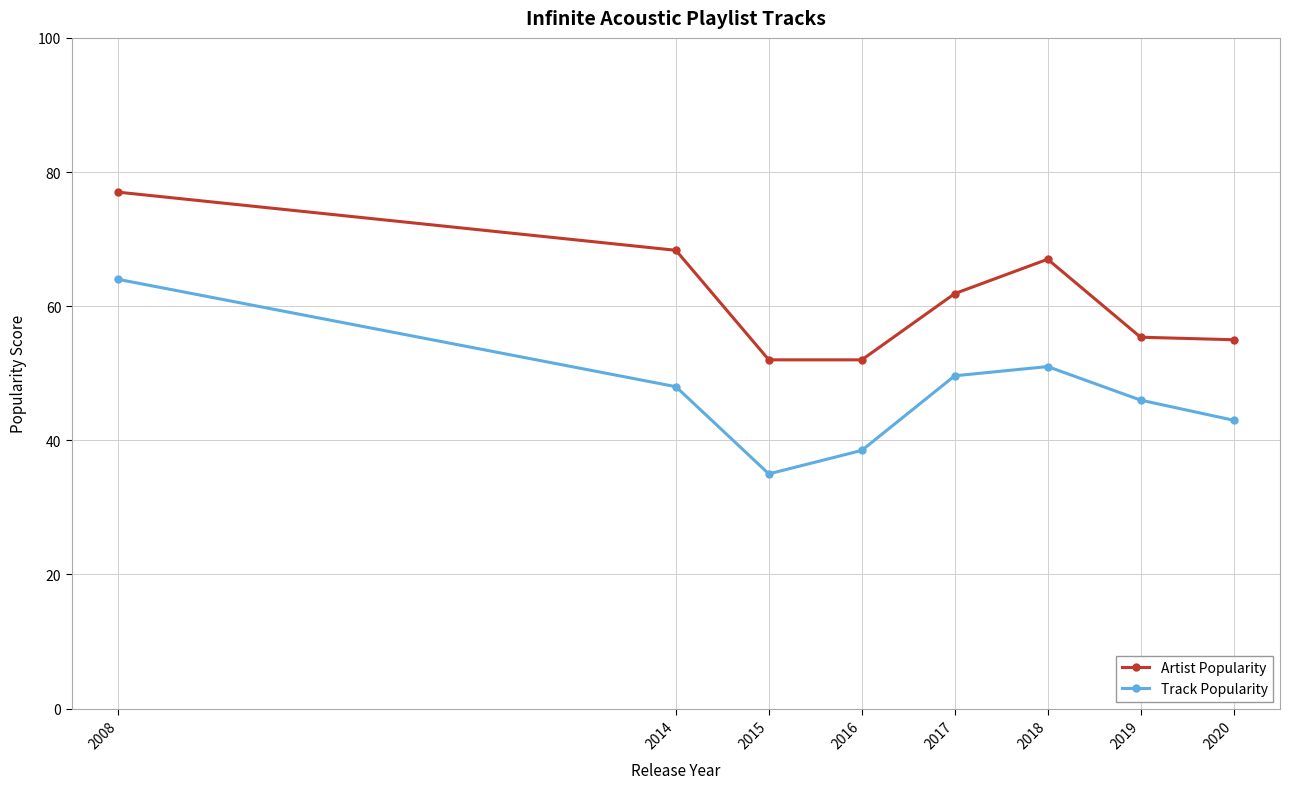

What is the difference between the highest and lowest values at 2020?

12.0